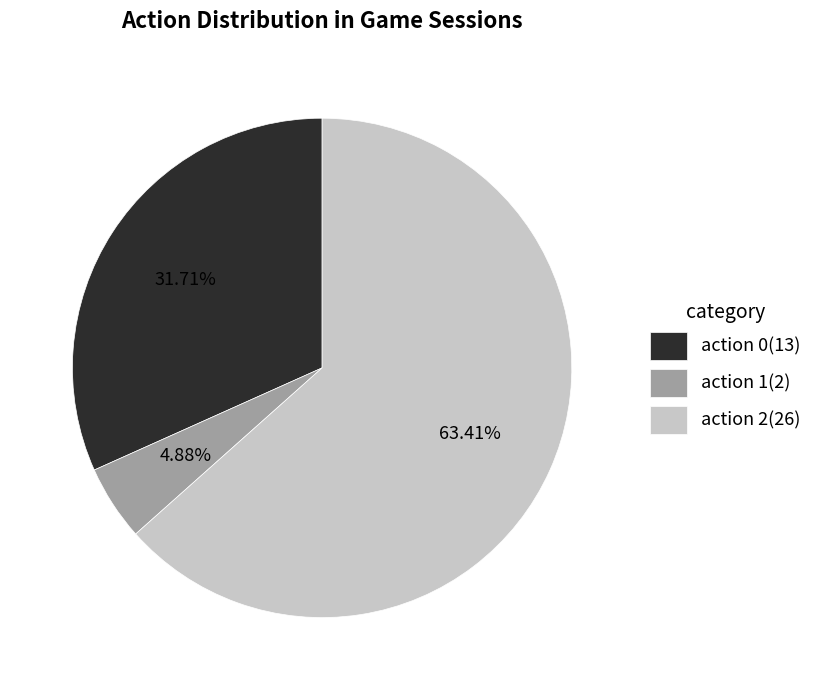

Is action 2(26) the majority of the pie?

Yes